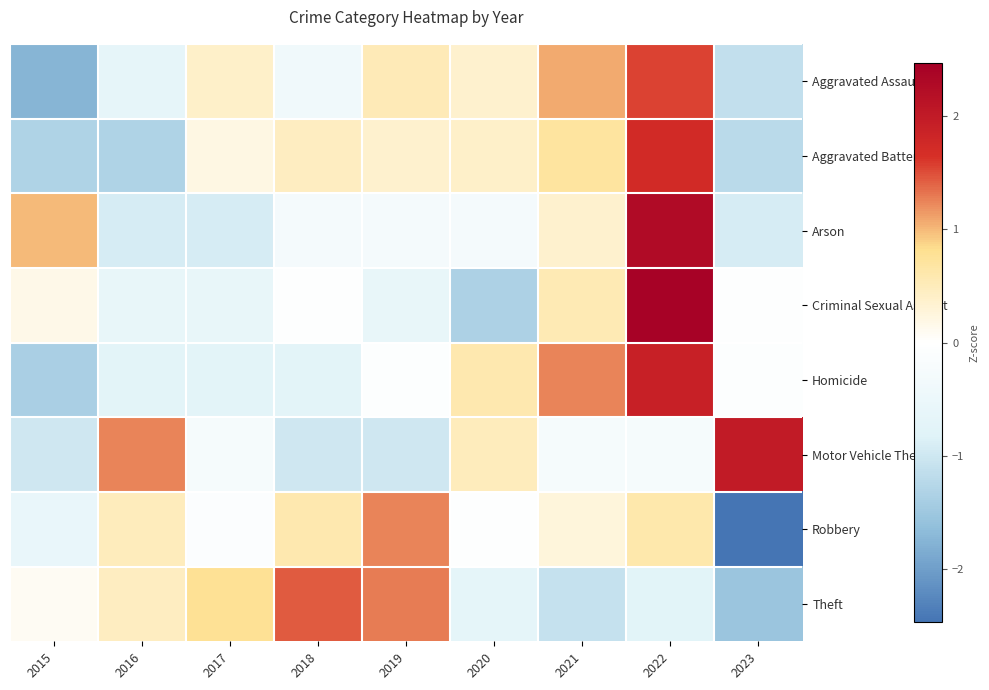

At 2017, list the series in order from smallest to largest.

Arson, Homicide, Criminal Sexual Assault, Motor Vehicle Theft, Robbery, Aggravated Battery, Aggravated Assault, Theft